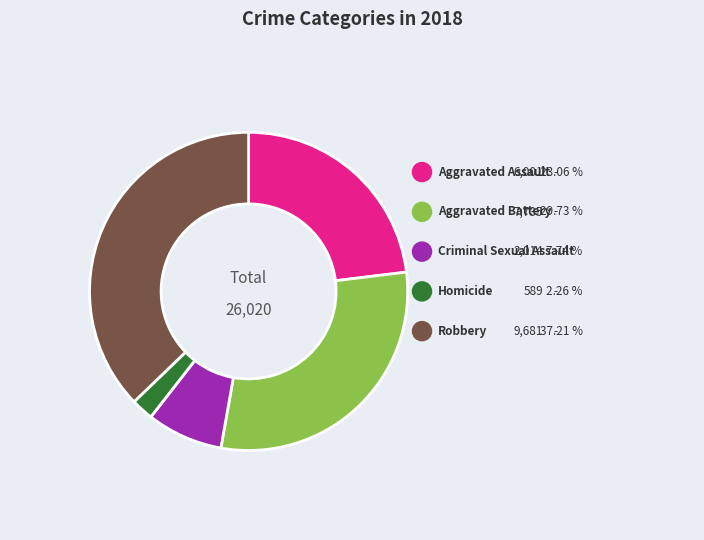

How many slices are in this pie chart?

5